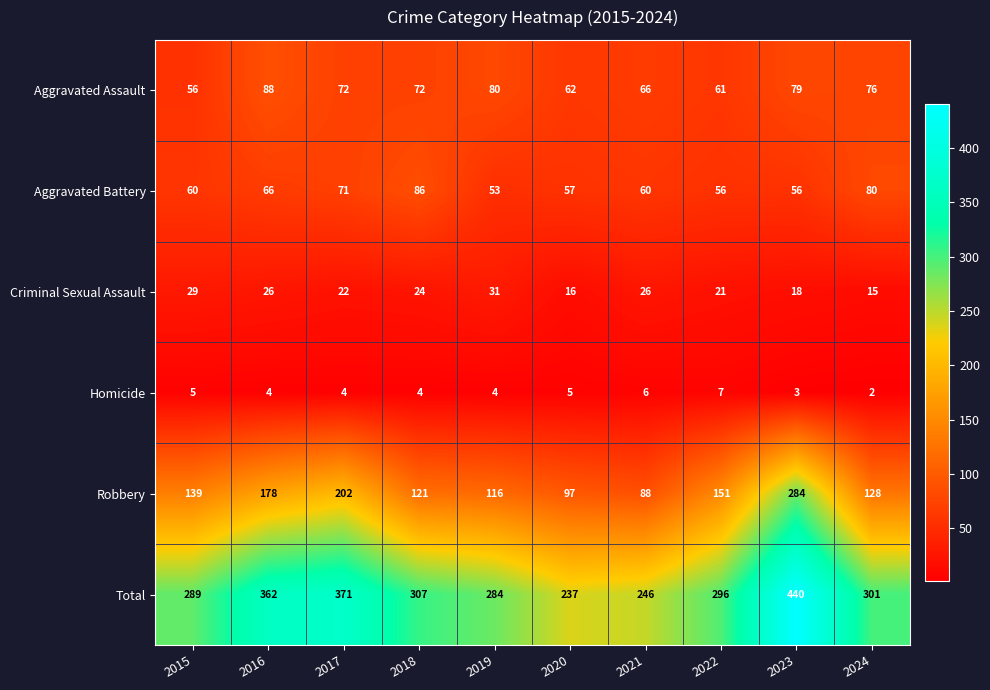

What value does the Aggravated Battery series have at 2017, to the nearest 5?

70